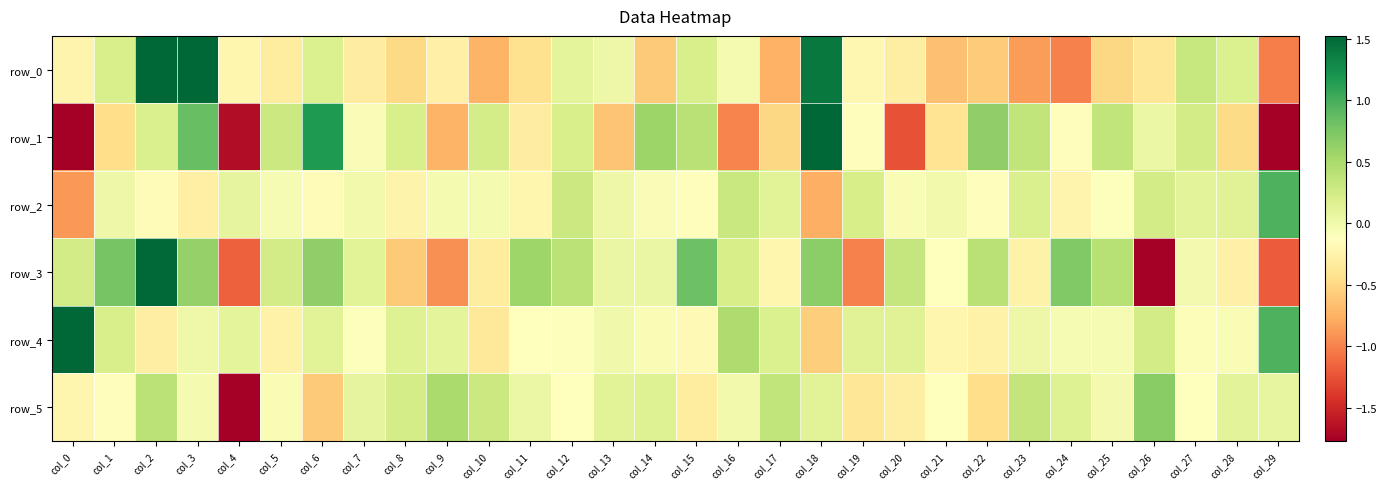

At which label is row_3 closest to 0?

col_27